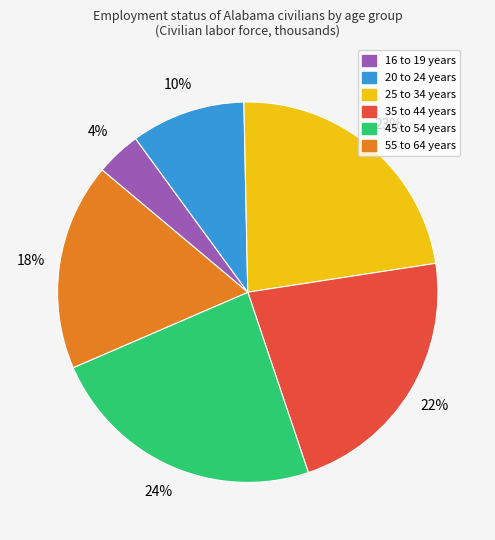

To the nearest percent, what percentage of the pie is 45 to 54 years?

24%